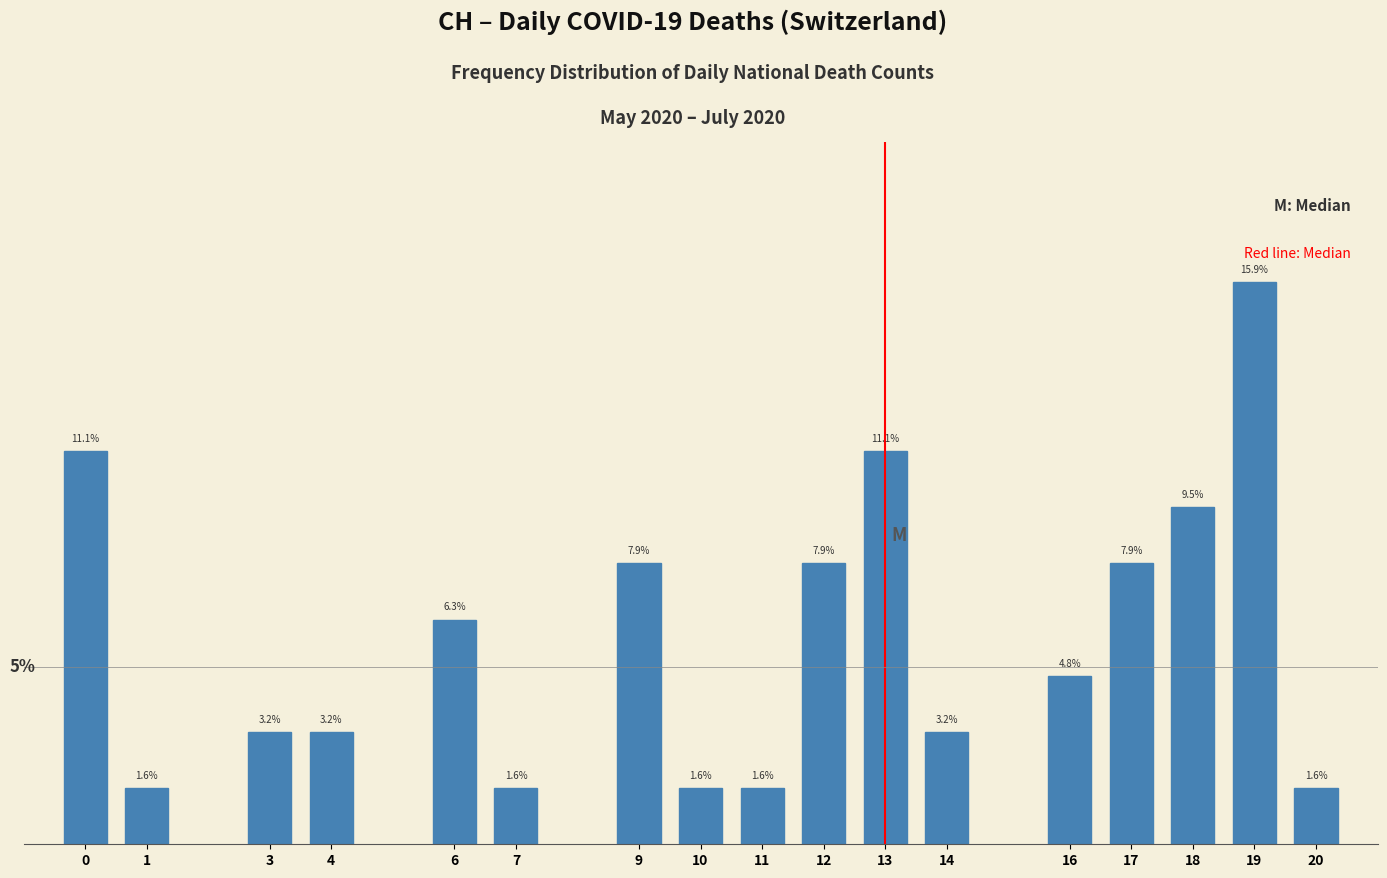

Does the chart contain any negative values?

No